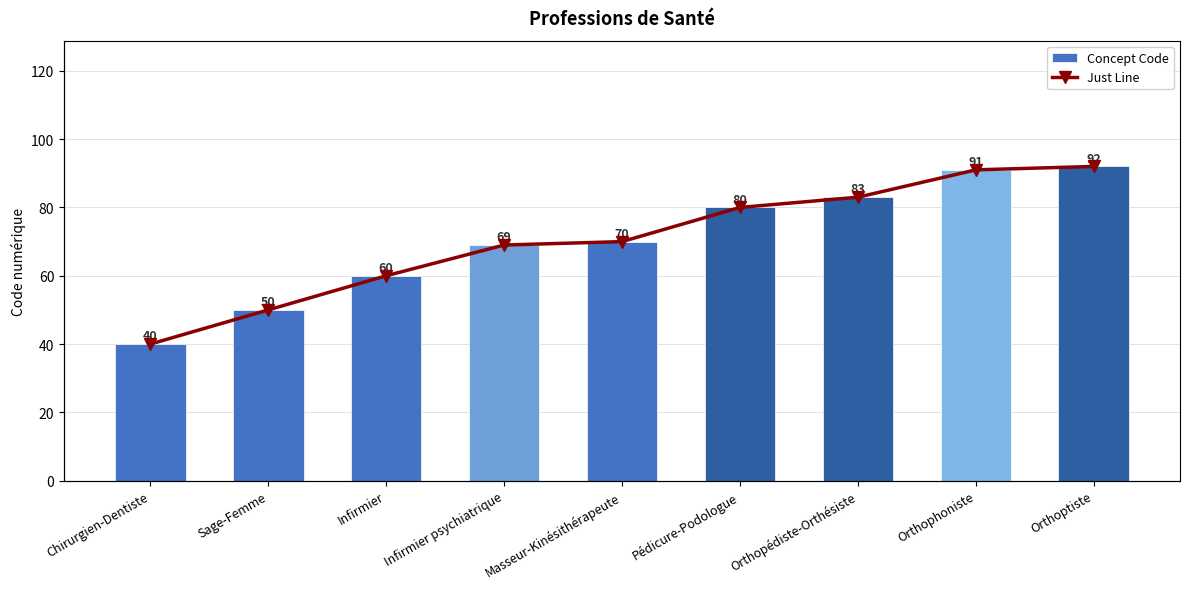

At which category is the sum across all series the highest?

Orthoptiste